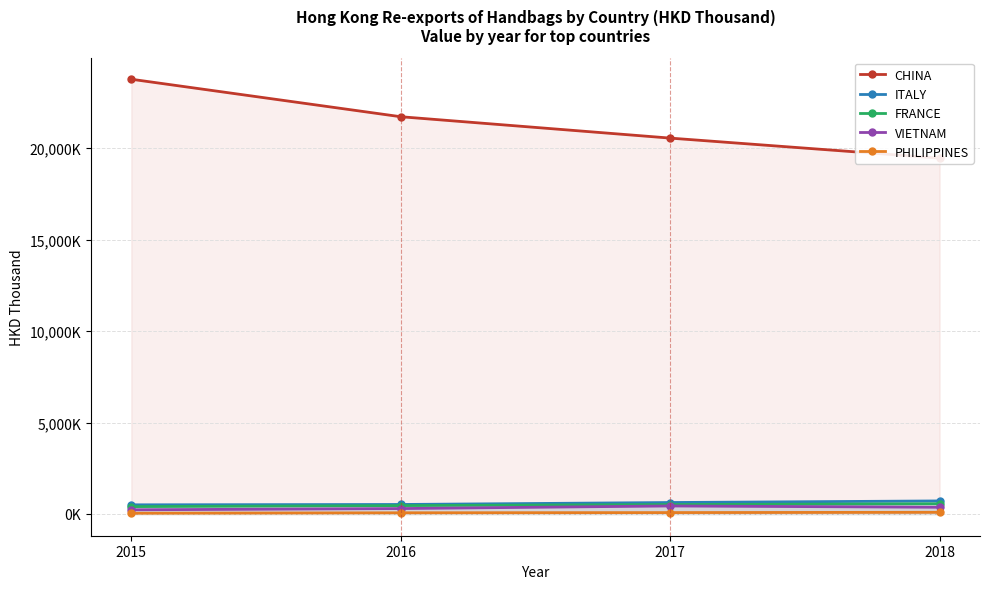

Does the chart display data point markers on the line(s)?

Yes